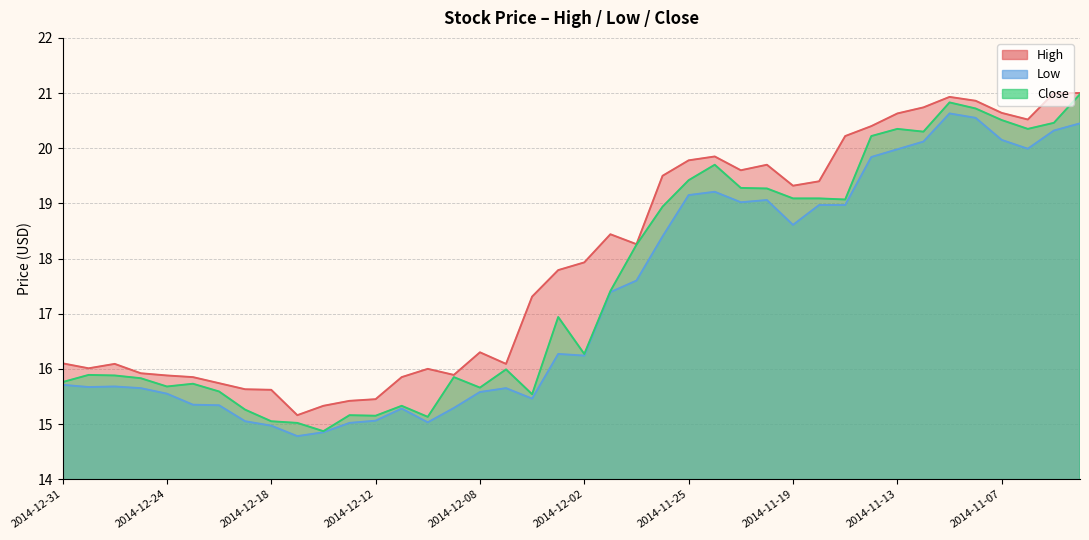

What is the label of the 21st point from the left?

2014-12-02